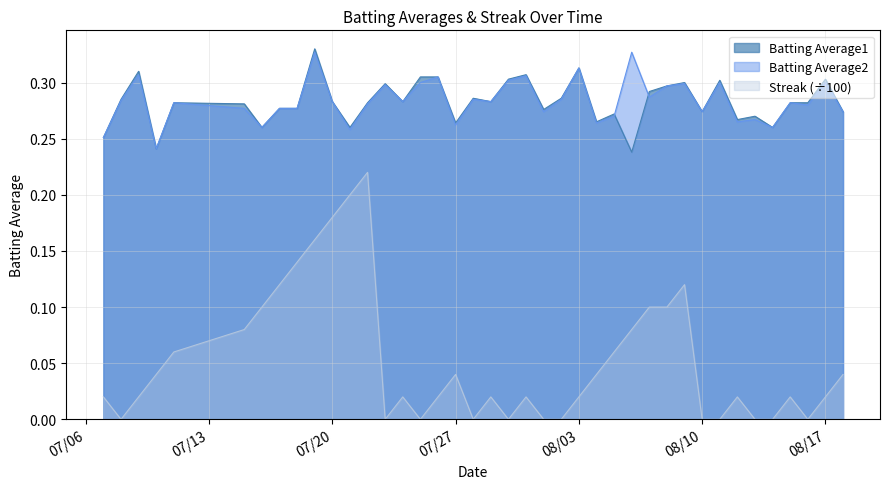

Where is the first local maximum for Streak?

2010-07-22